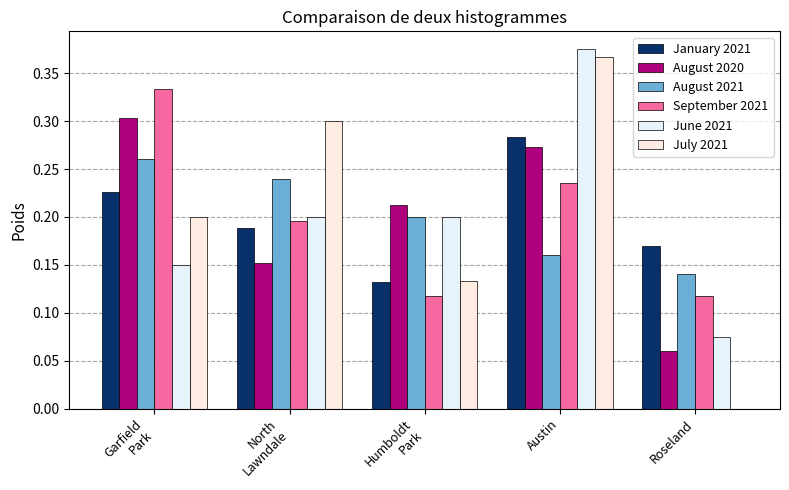

Which series changed the most between Humboldt
Park and Roseland?

August 2020